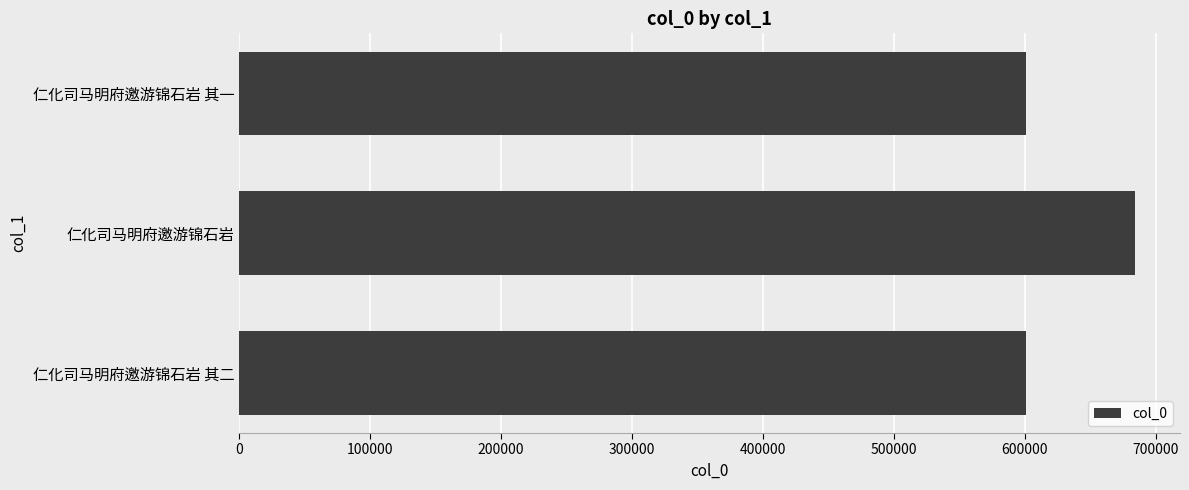

True or false: the data shows 231651 at 仁化司马明府邀游锦石岩.

False